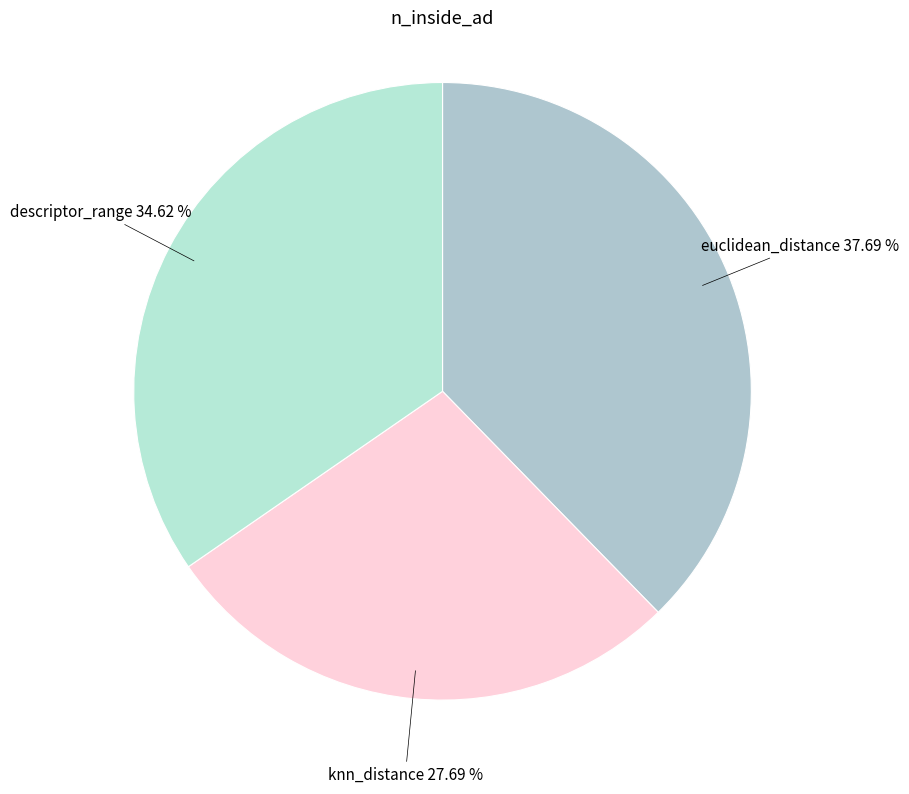

What is the ratio of the value at descriptor_range to the value at euclidean_distance?

0.9